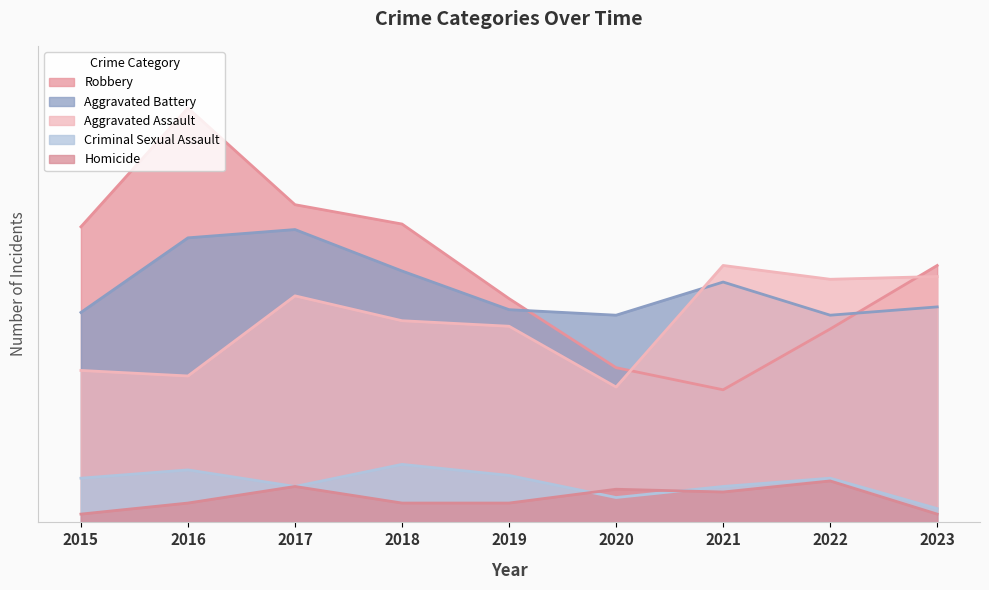

At which category is the sum across all series the highest?

2016